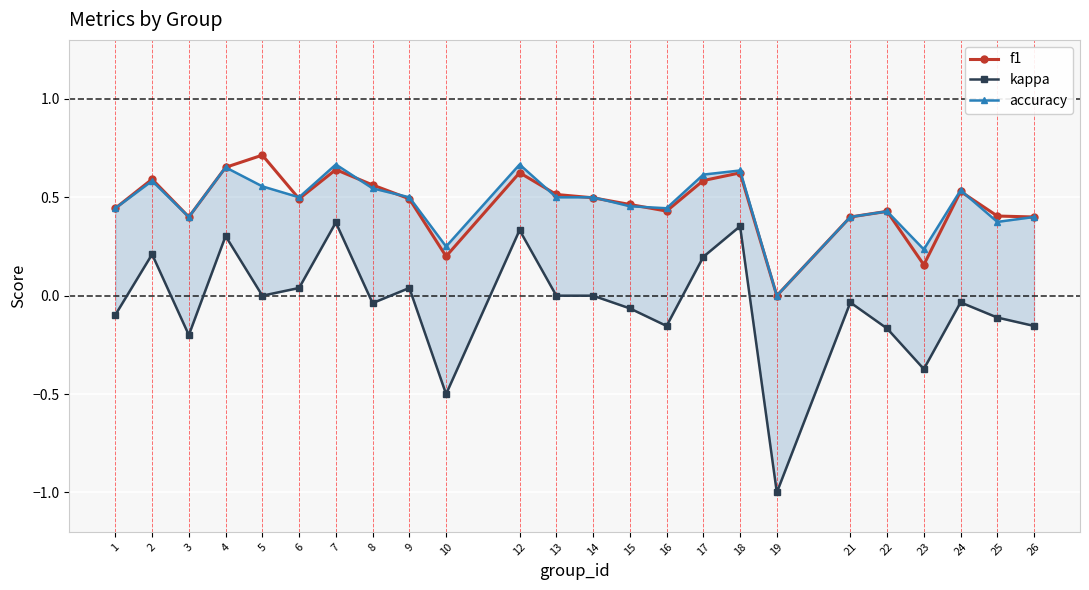

Does the chart display data point markers on the line(s)?

Yes